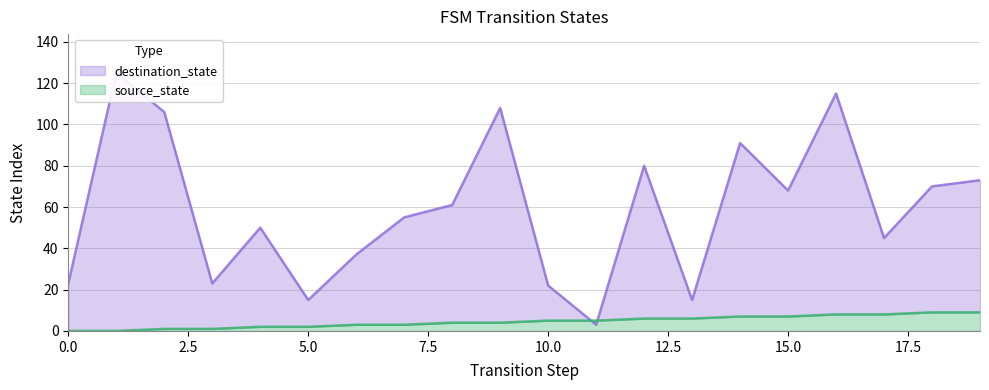

Which series ends up on top after the final intersection of source_state and destination_state?

destination_state